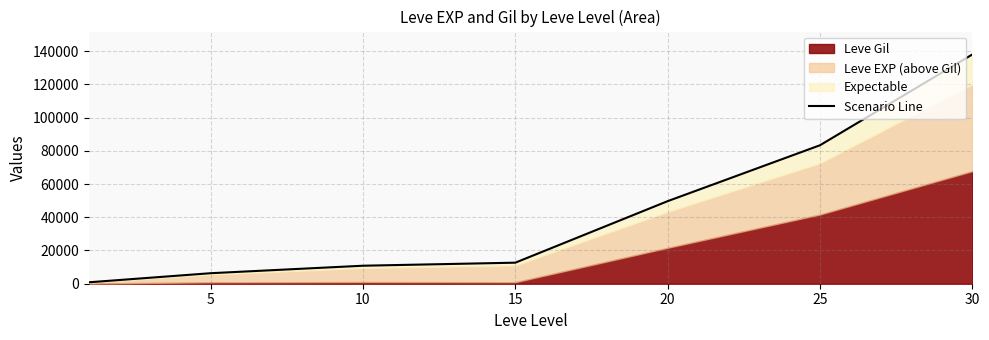

What is the difference between the maximum and minimum values?

137089.2